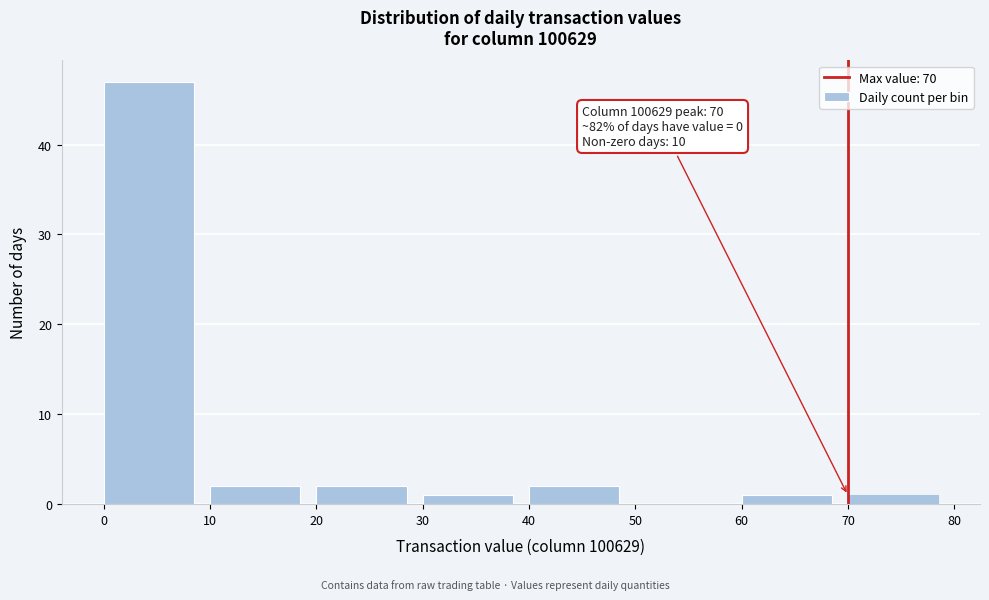

Which range on the x-axis has the tallest bar?

0 to 10